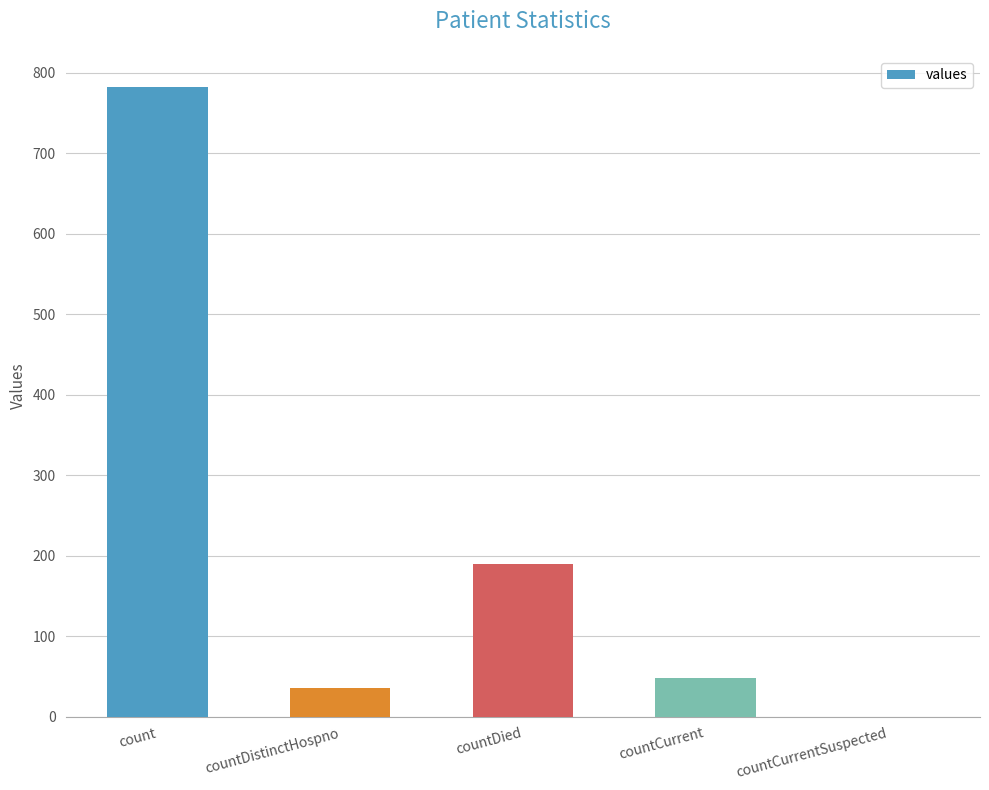

Is it true that the value at countCurrent is 76?

False